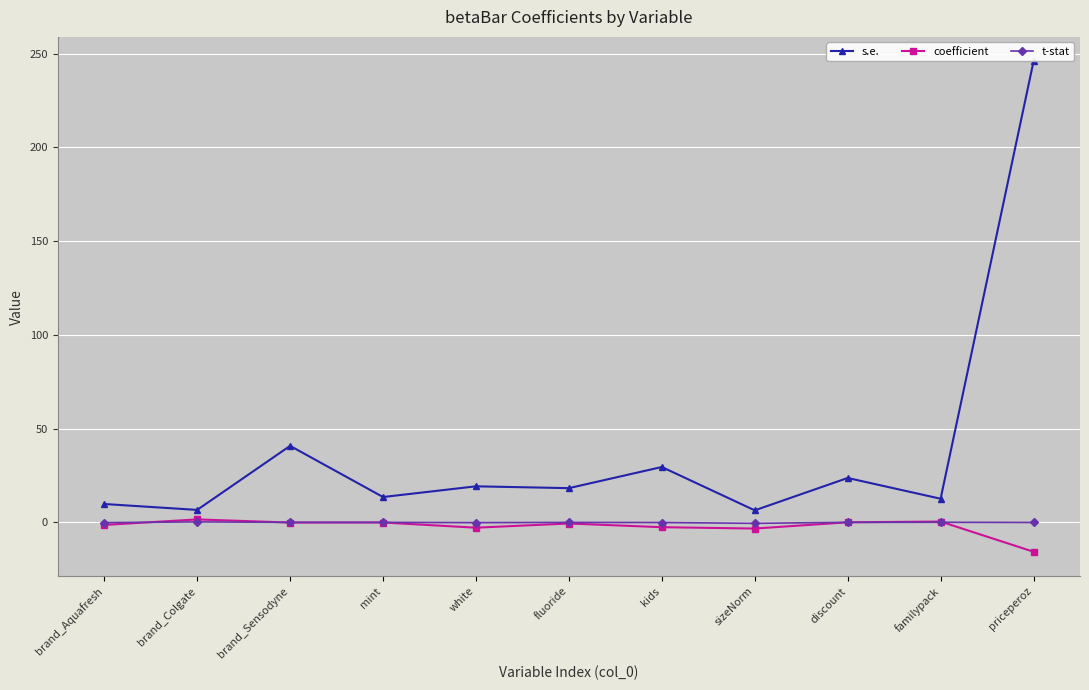

Read the t-stat value at kids.

-0.1